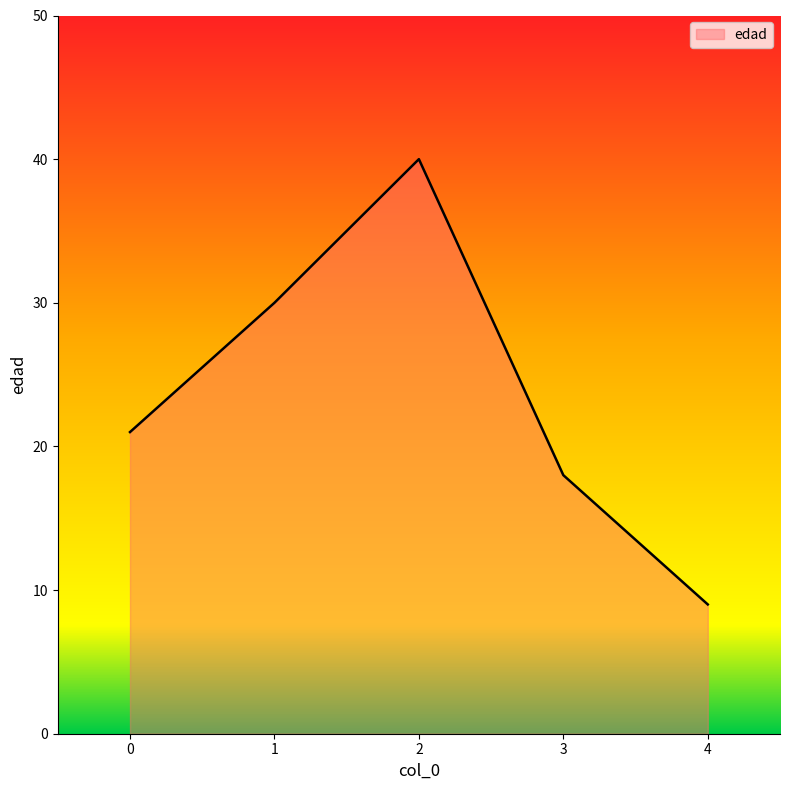

At which category does the data reach its first local peak?

2